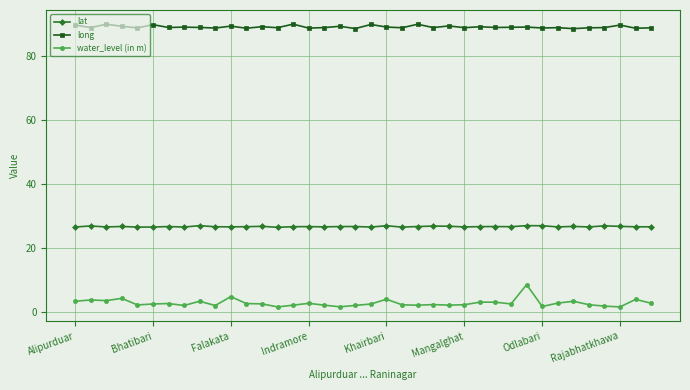

List the series in order of their peak value, lowest first.

water_level (in m), lat, long